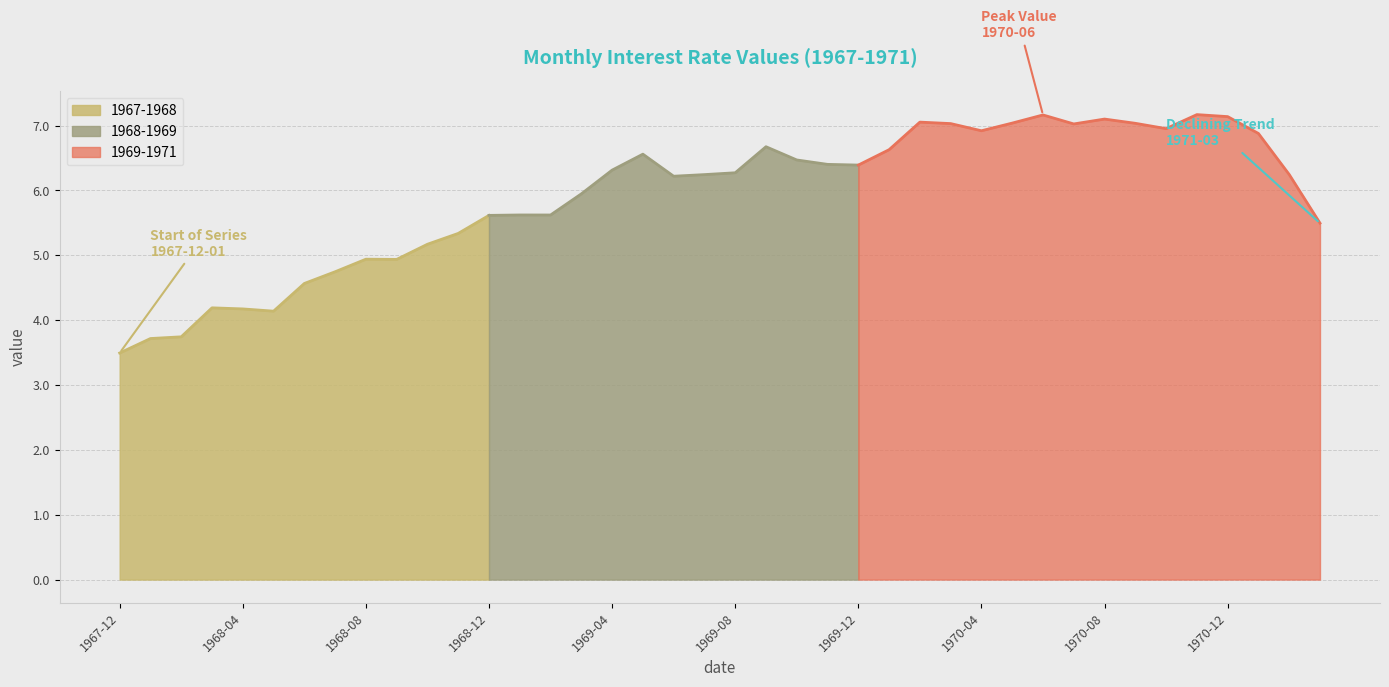

At which category does the data reach its first local valley?

1968-05